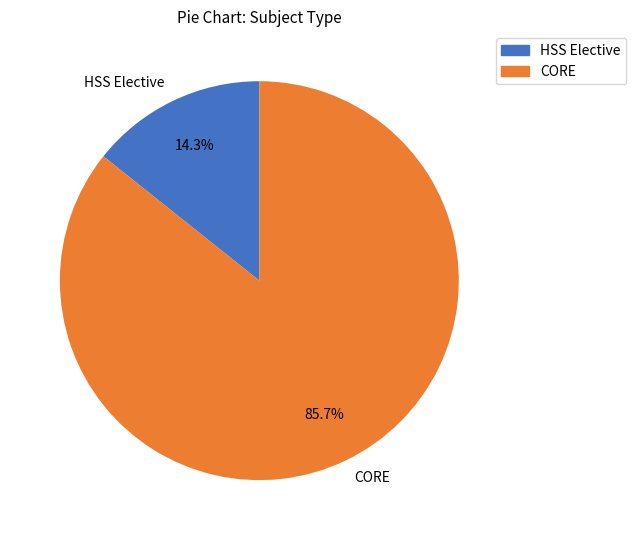

Which slice represents more than half of the pie?

CORE